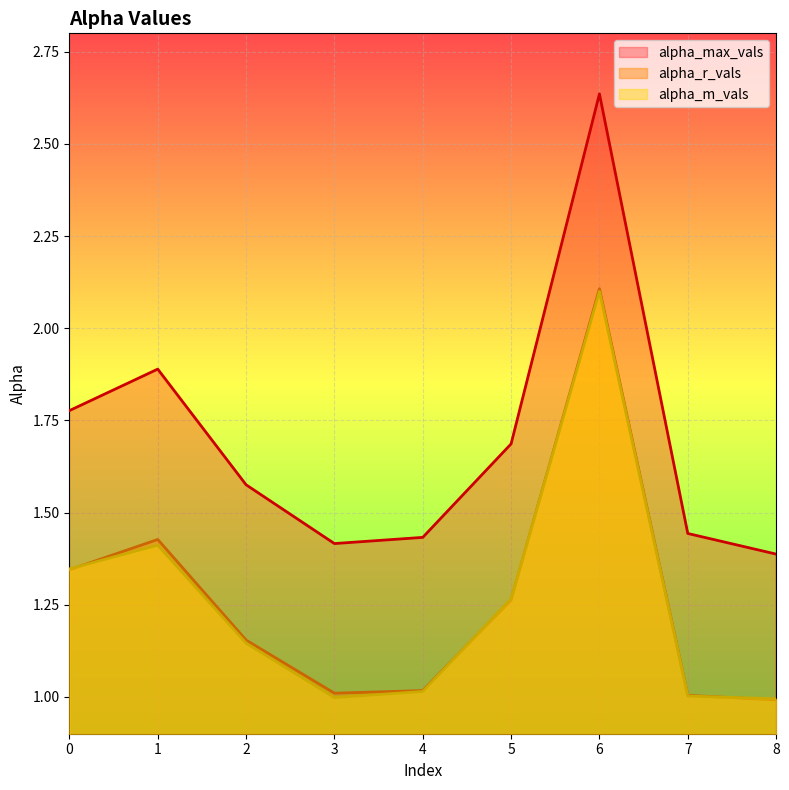

What is the greatest value displayed?

2.6